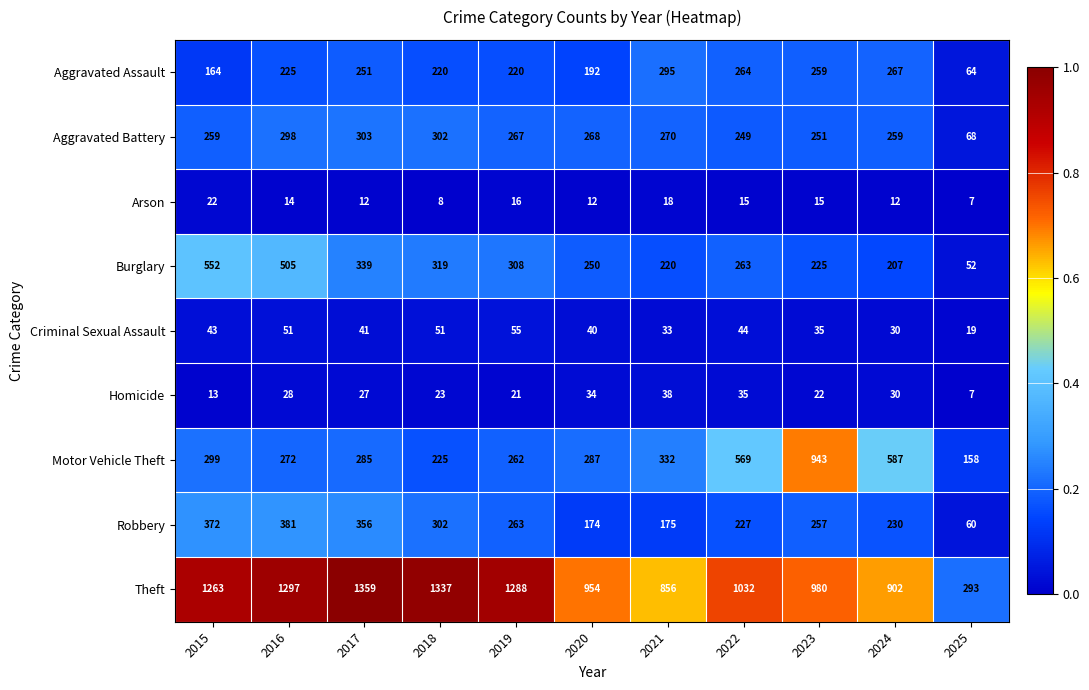

List the series in order of their peak value, highest first.

Theft, Motor Vehicle Theft, Burglary, Robbery, Aggravated Battery, Aggravated Assault, Criminal Sexual Assault, Homicide, Arson